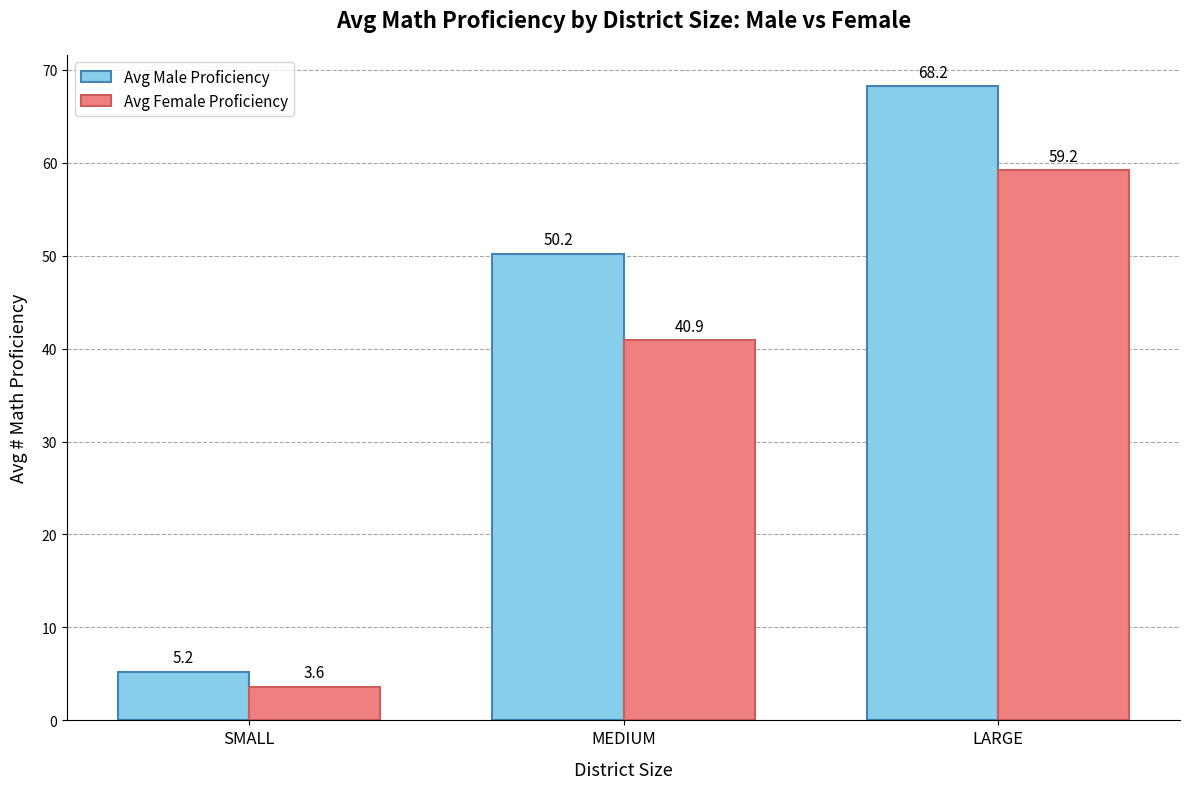

List the series in order of their overall mean, highest first.

Avg Male Proficiency, Avg Female Proficiency